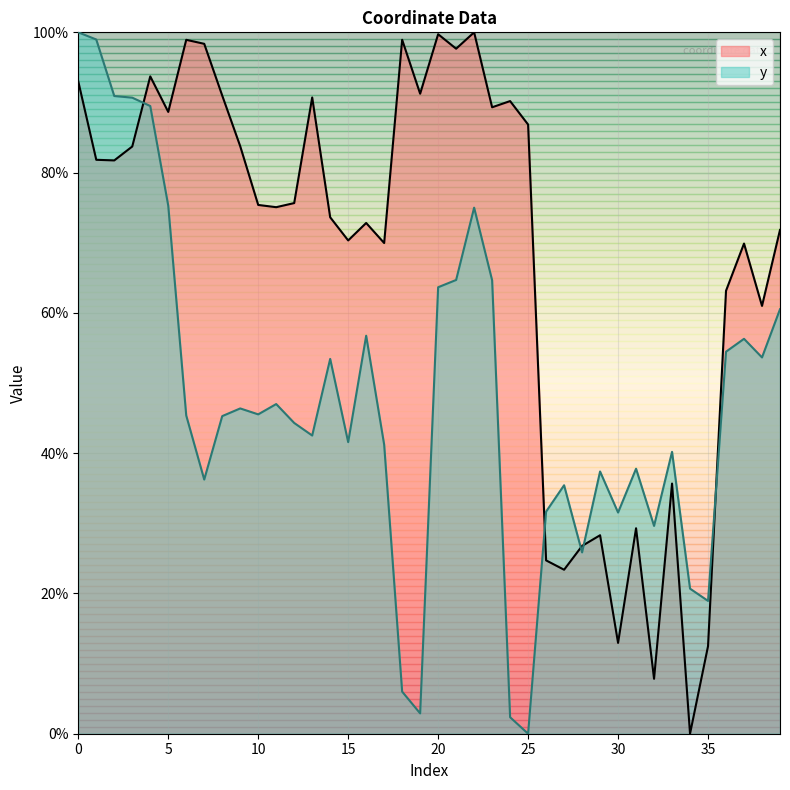

Read the y value at 15.

41.6